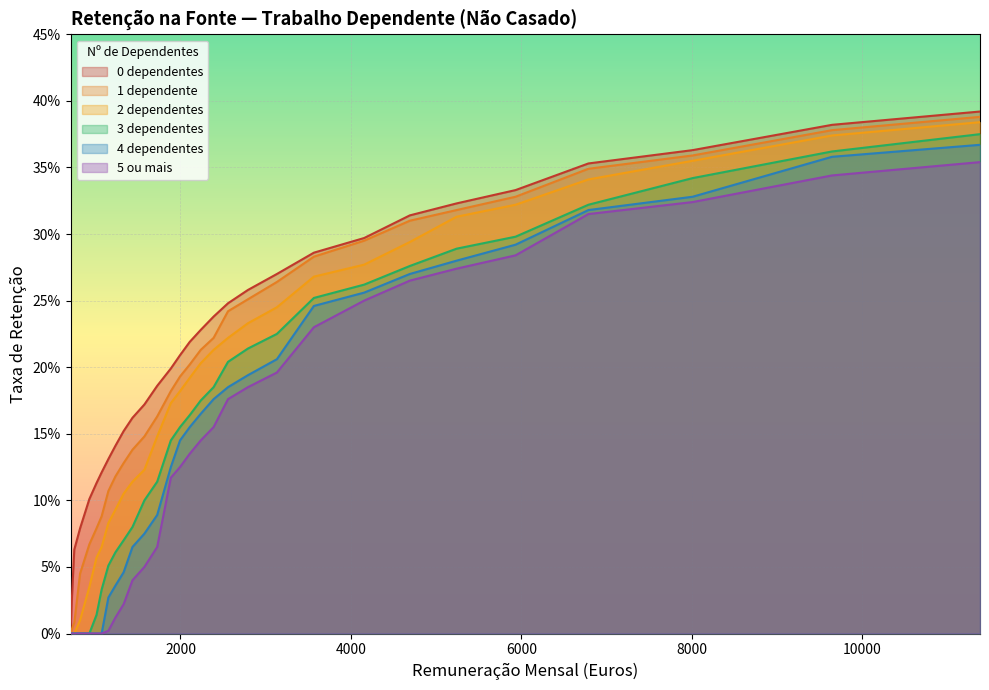

How many data points does each series have?

31